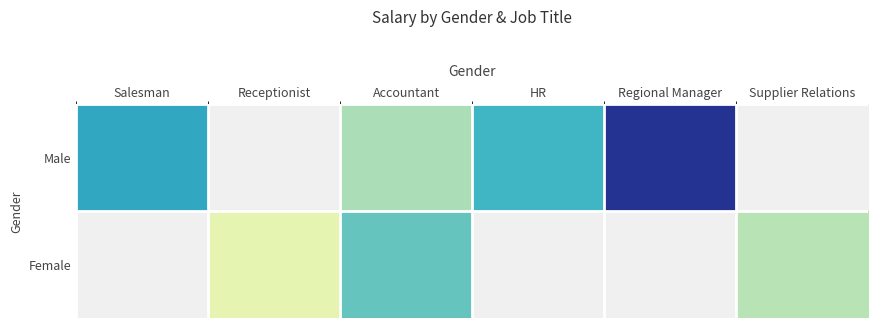

How many series are shown in this chart?

2